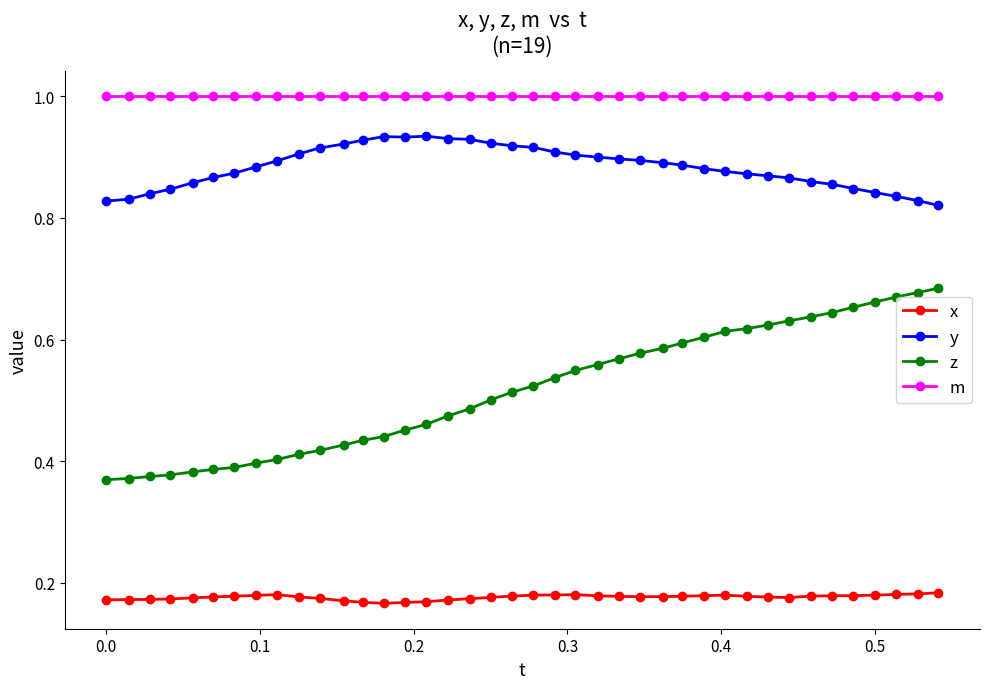

What is the lowest value of the m series?

1.0